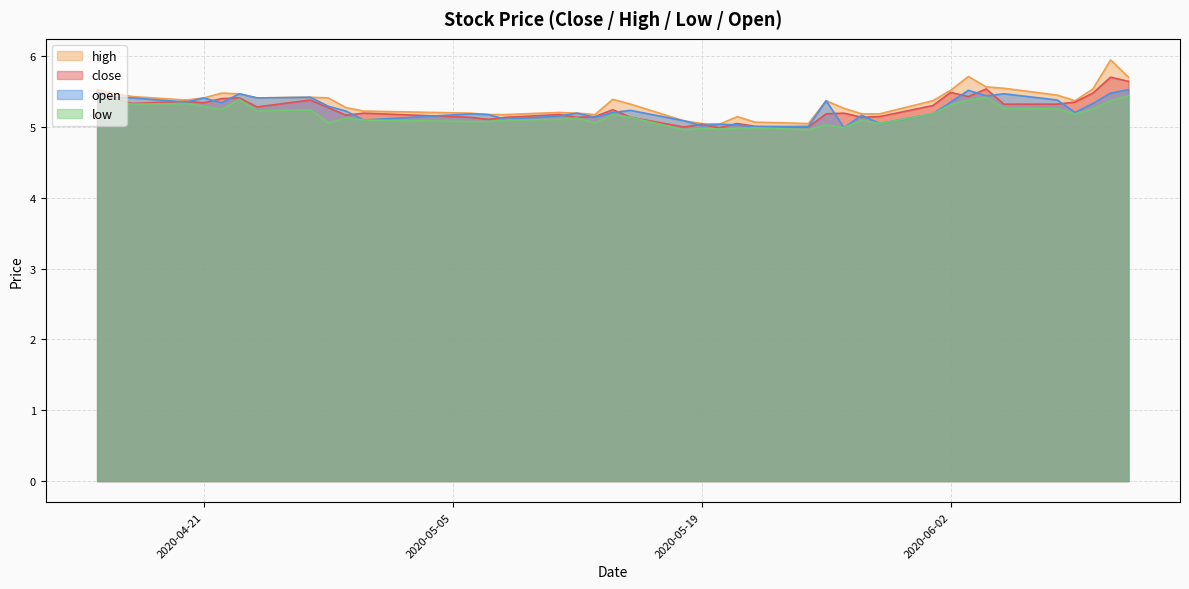

What is the lowest value of the low series?

5.0